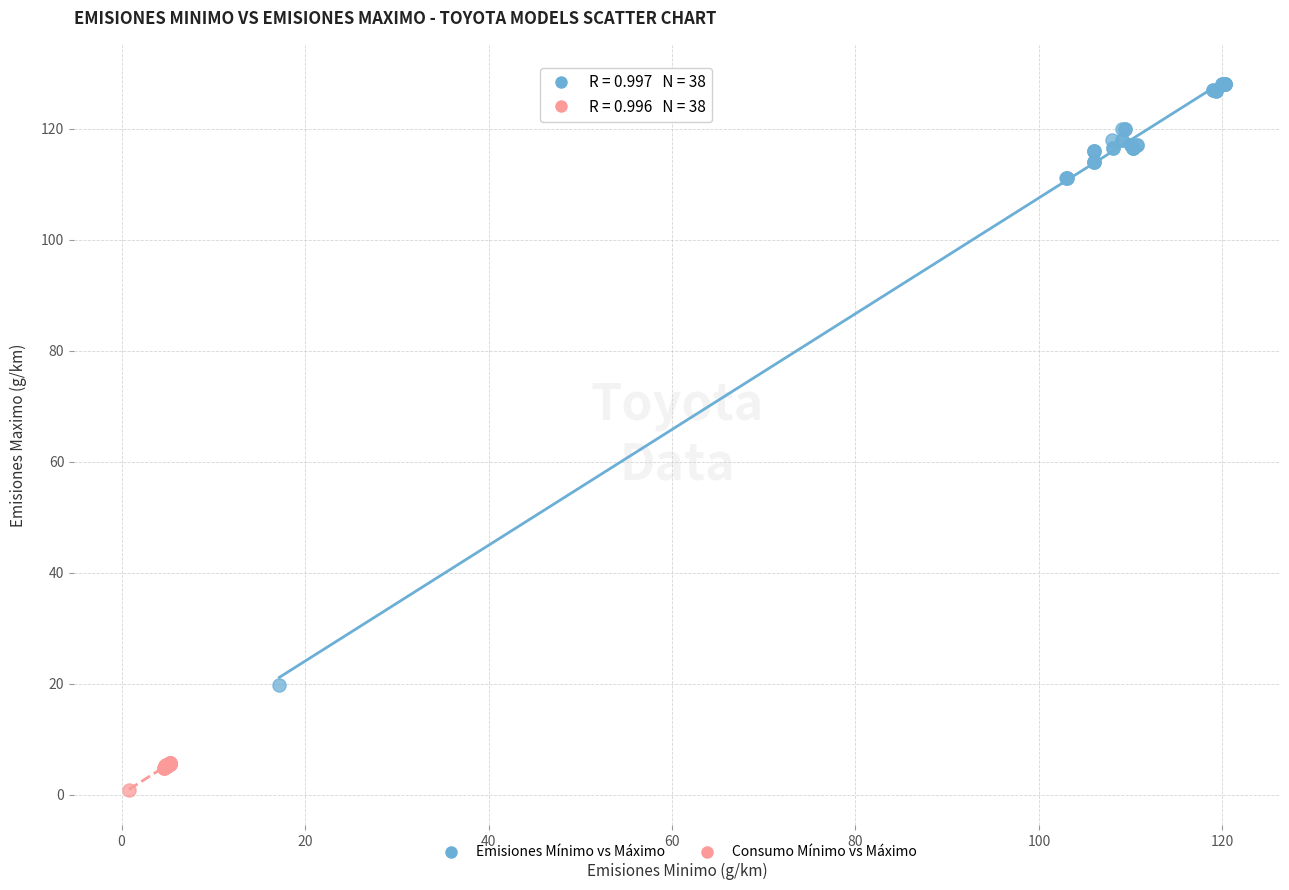

Which series contains the lowest Y value?

Consumo Mínimo vs Máximo